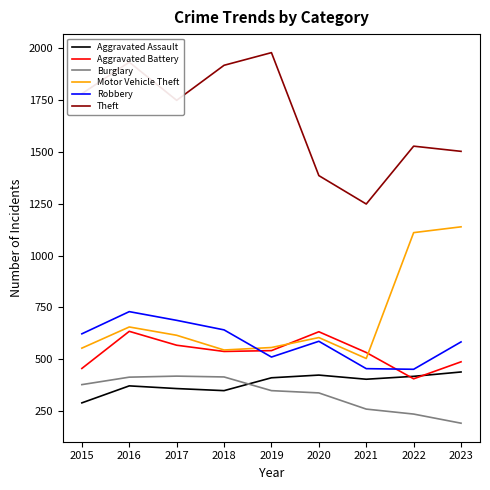

At which category is the sum across all series the highest?

2016